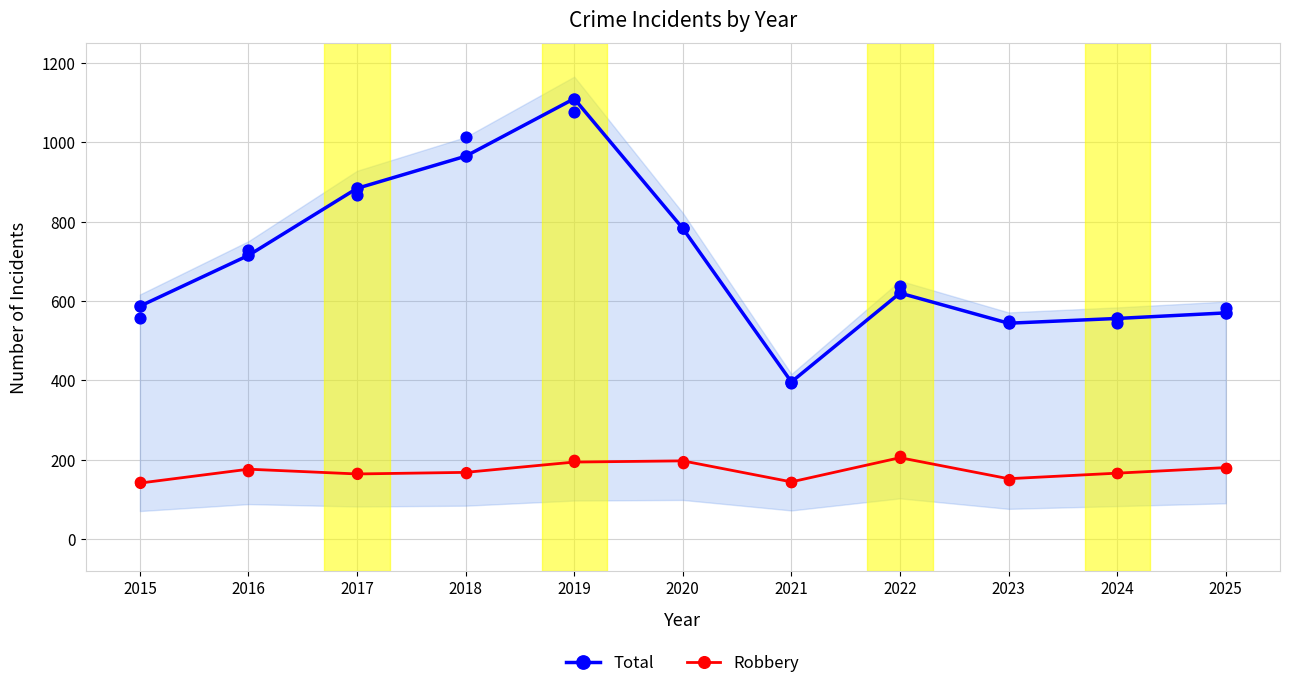

At how many categories does at least one series exceed 1078?

1